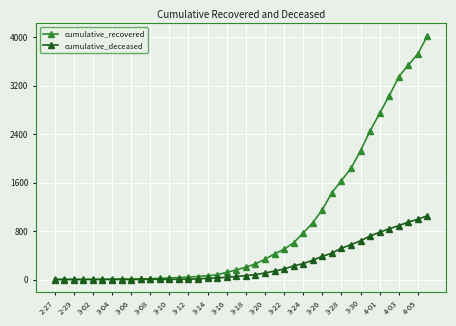

Which series has the largest range (max minus min)?

cumulative_recovered